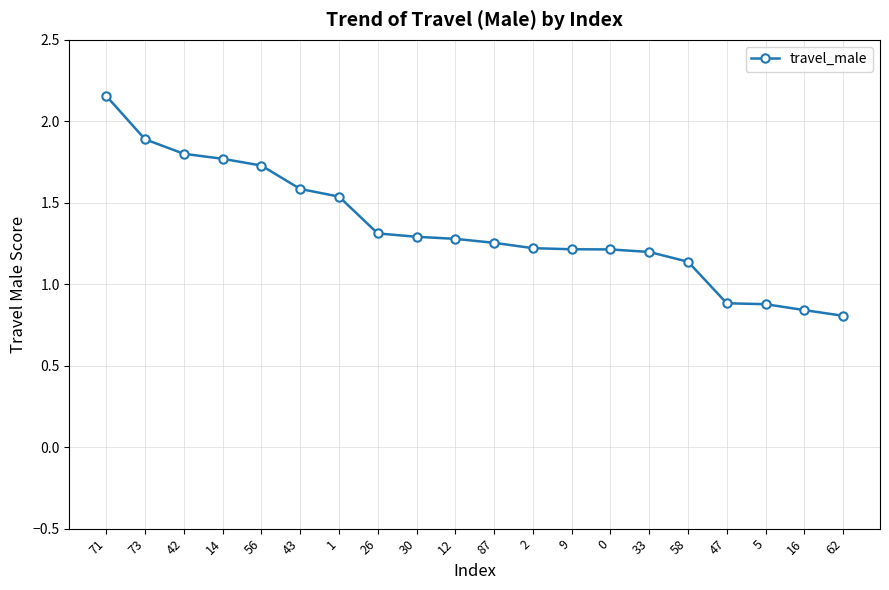

What is the sum of the values at 62 and 56?

2.5